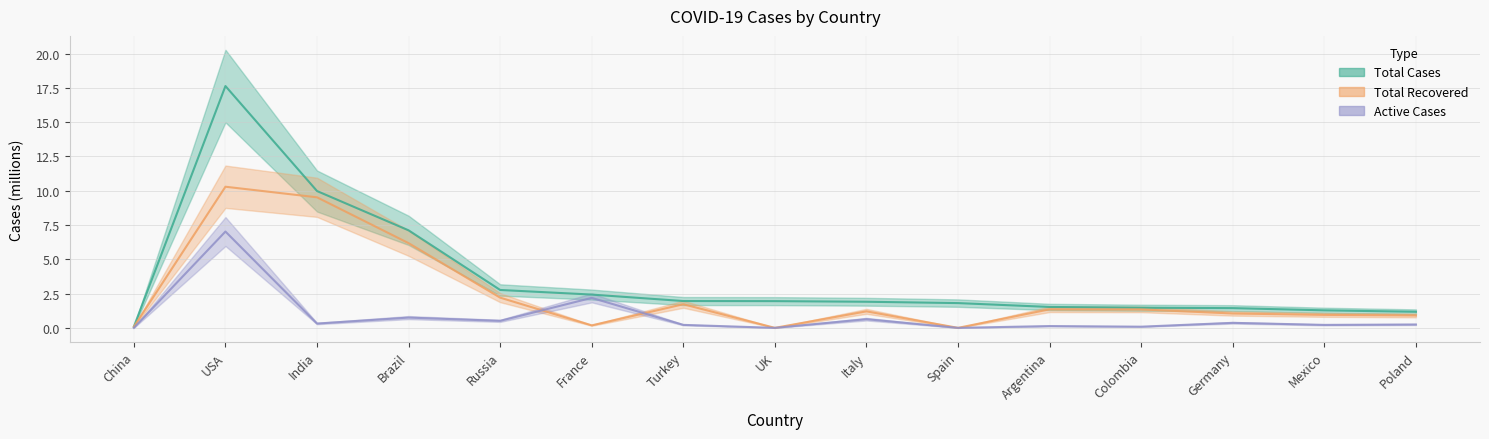

Where does the Total Cases series first go above 1?

USA